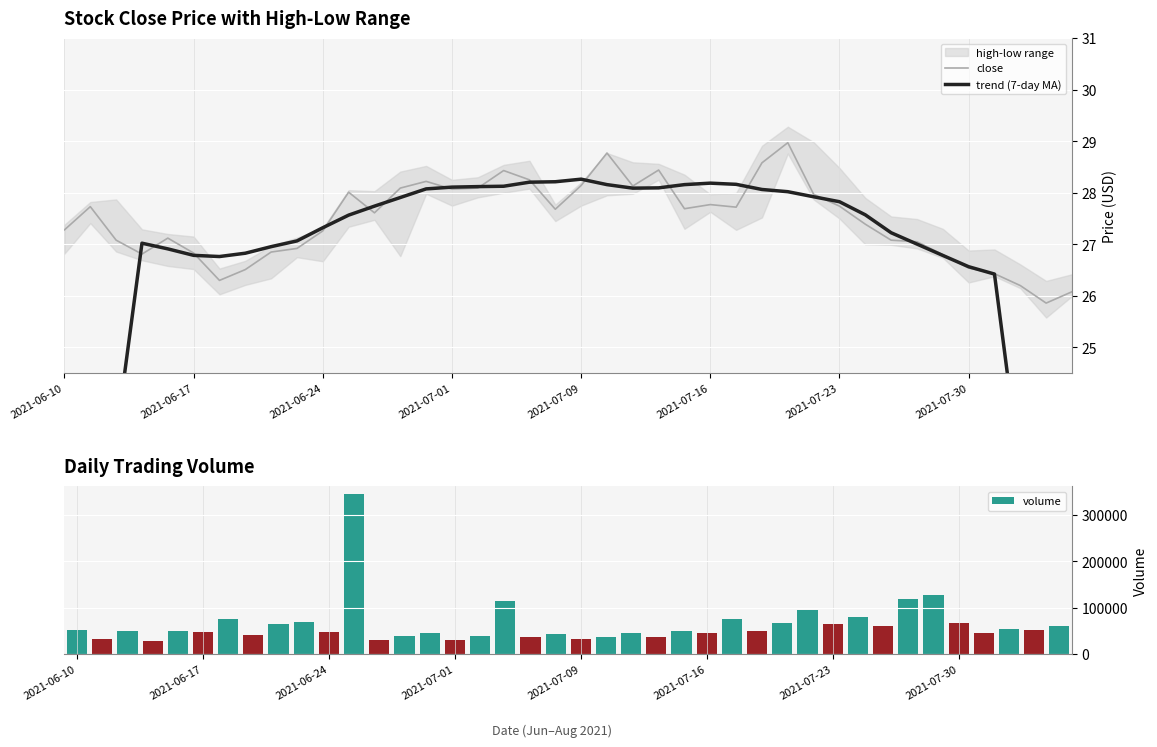

The value of close at 2021-06-17 is 16.5. True or false?

False